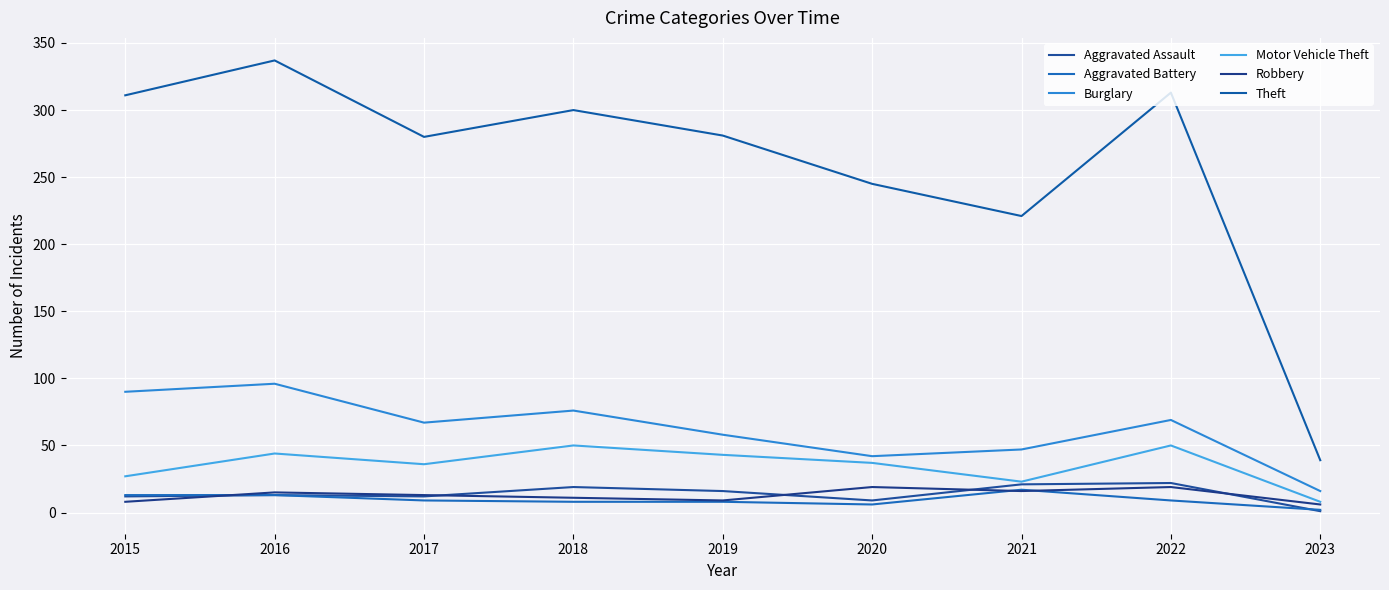

At how many categories does at least one series exceed 83?

8